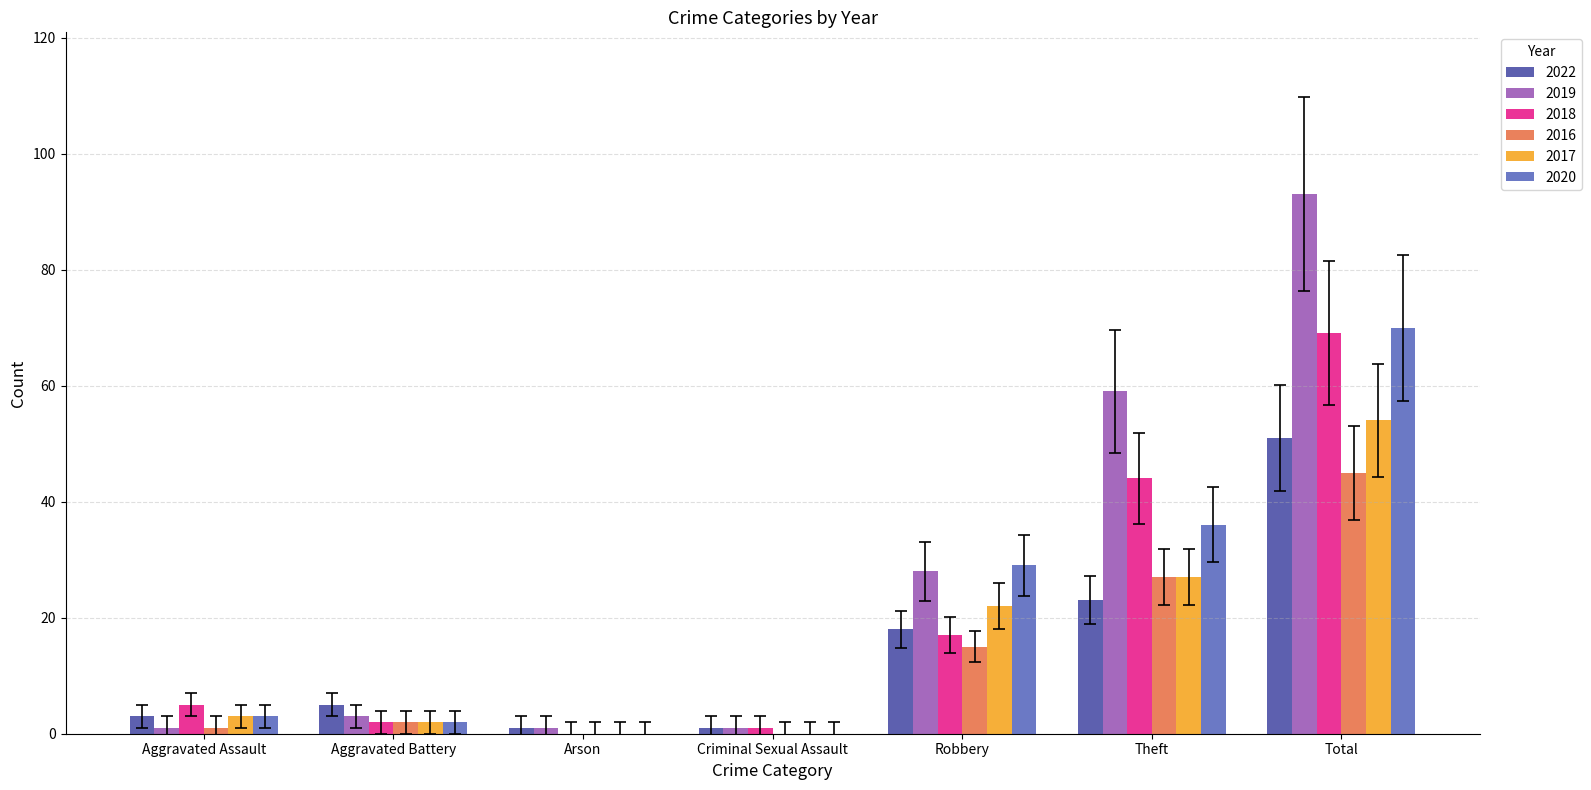

How many groups of bars are there?

7